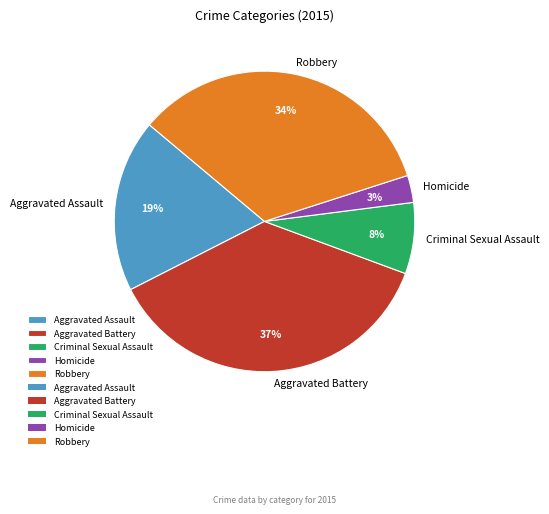

Which category has the biggest portion of the pie?

Aggravated Battery